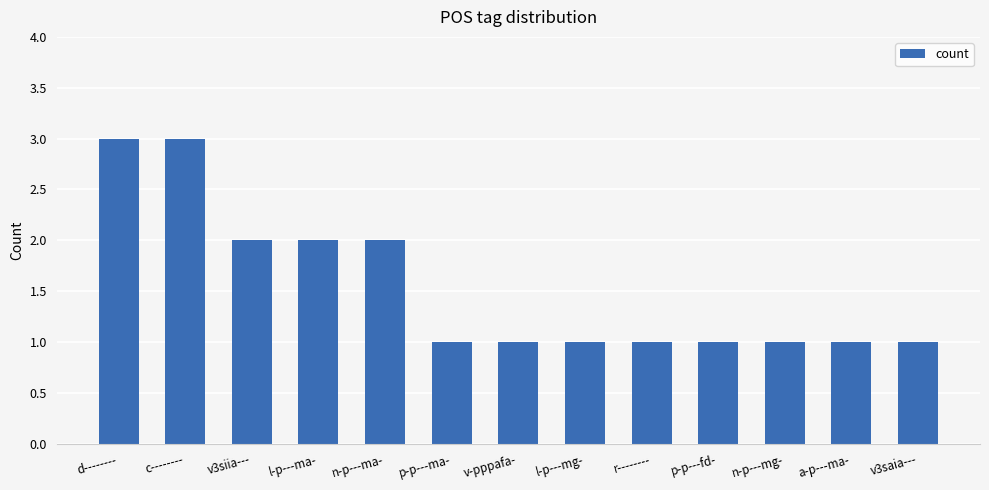

What is the label of the 12th bar from the right?

c--------